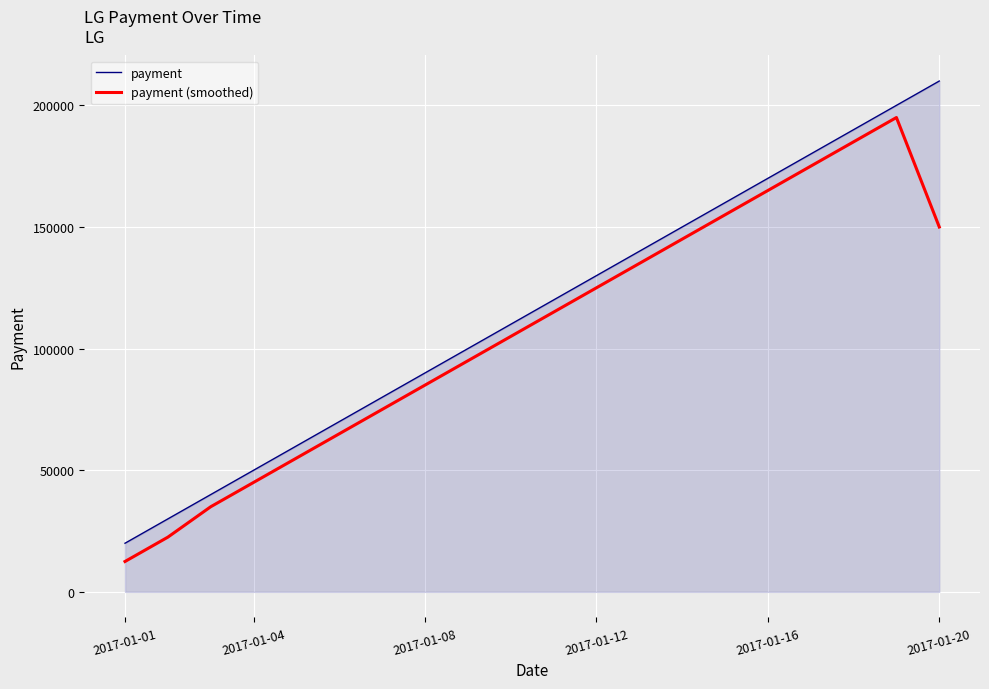

Reading left to right, list all the values displayed in this chart.

payment: 20000	30000	40000	50000	60000	70000	80000	90000	100000	110000	120000	130000	140000	150000	160000	170000	180000	190000	200000	210000
payment (smoothed): 12500	22500	35000	45000	55000	65000	75000	85000	95000	105000	115000	125000	135000	145000	155000	165000	175000	185000	195000	150000